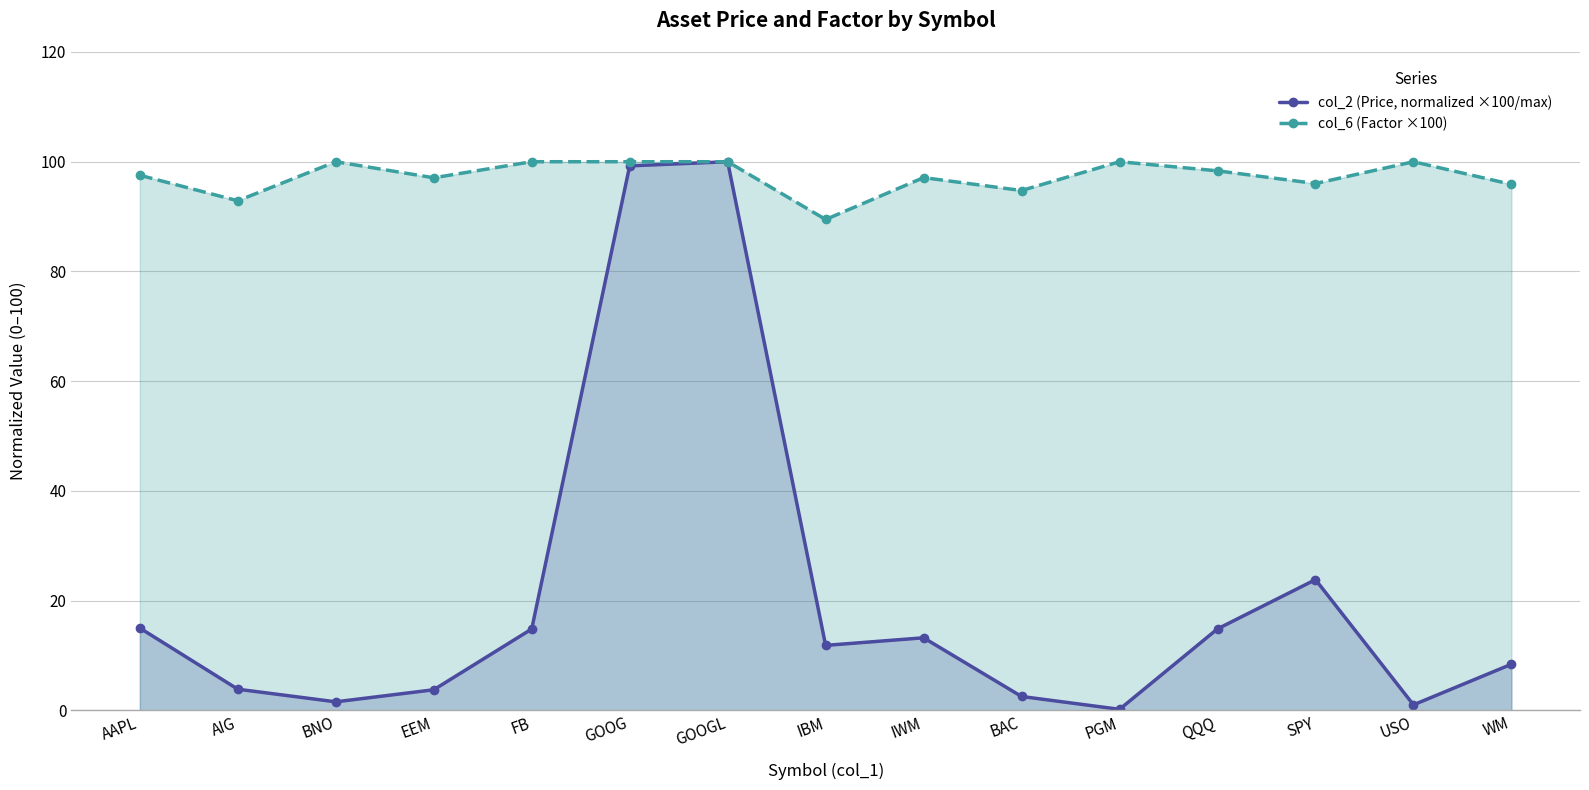

Count the number of data series in this chart.

2